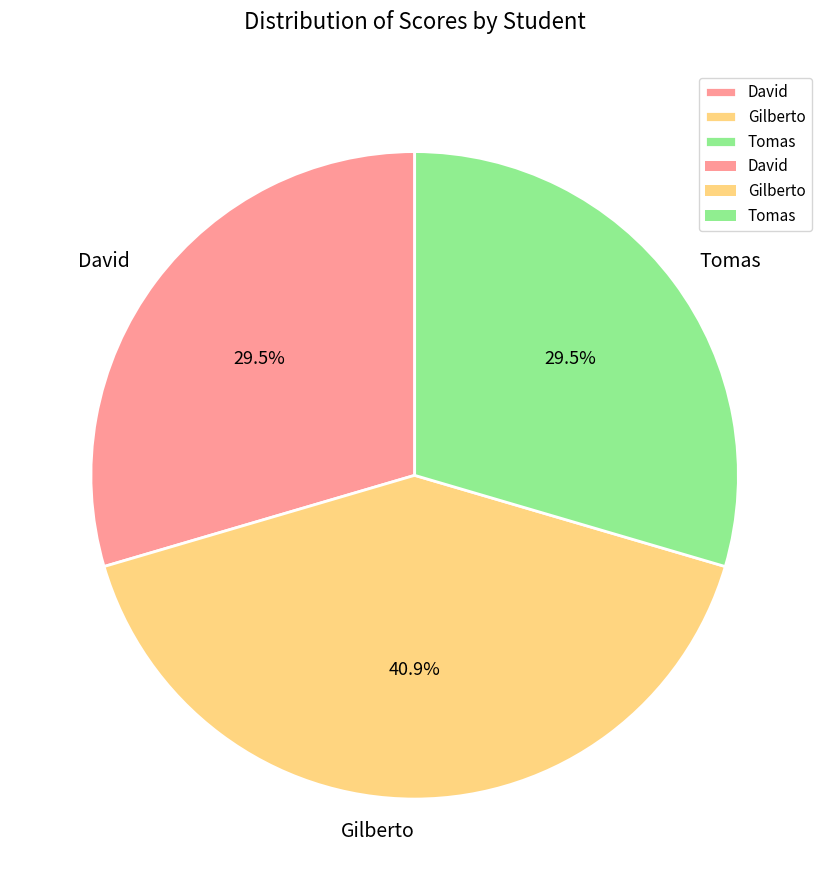

What is the largest slice in the pie chart?

Gilberto